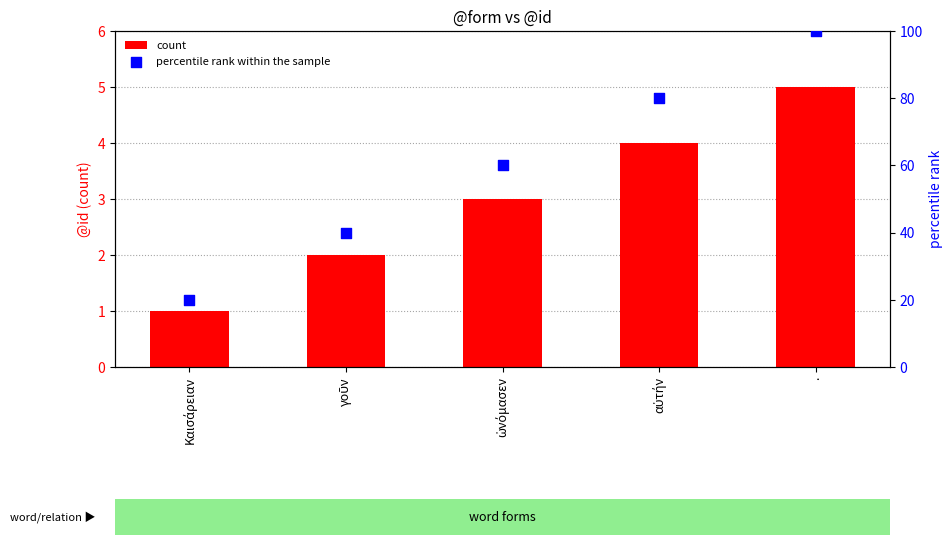

Which series has the largest total across all categories?

percentile rank within the sample